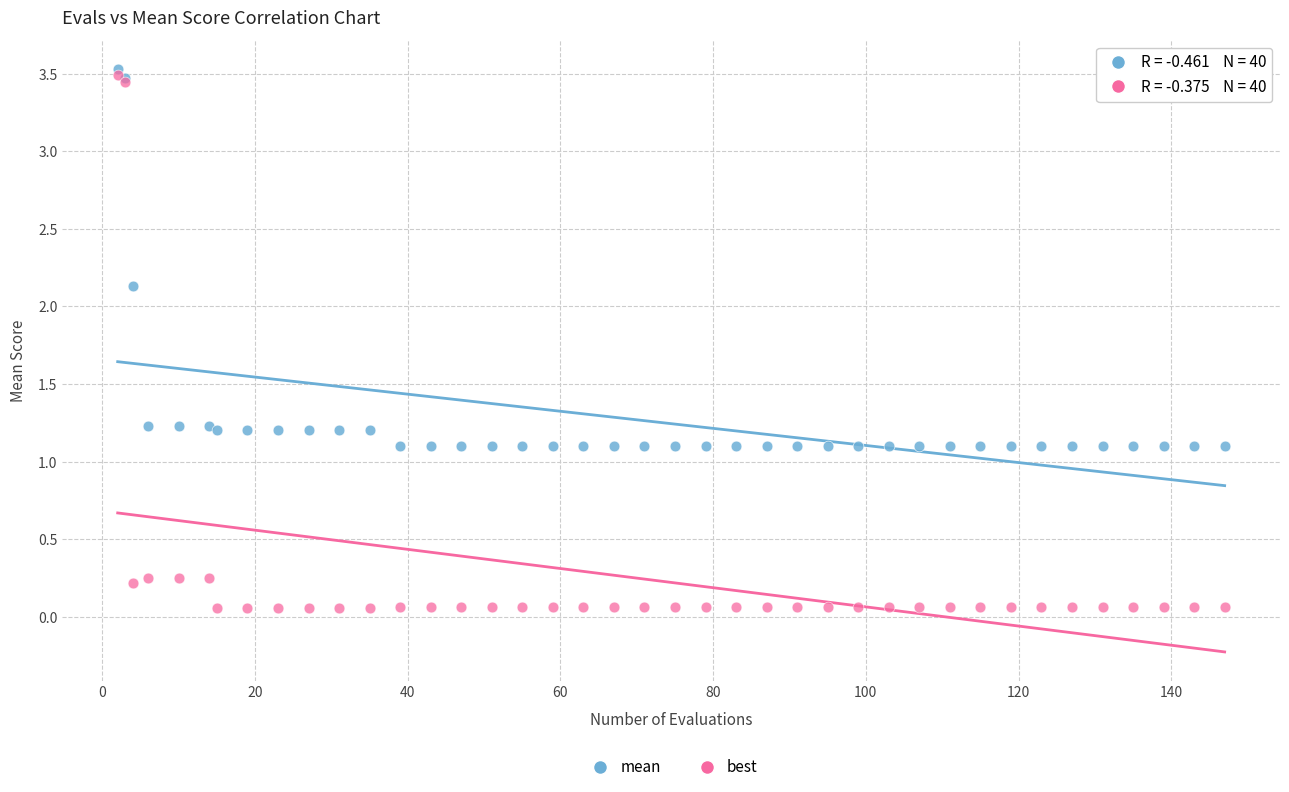

In the mean series, what Y value is closest to 2?

2.1